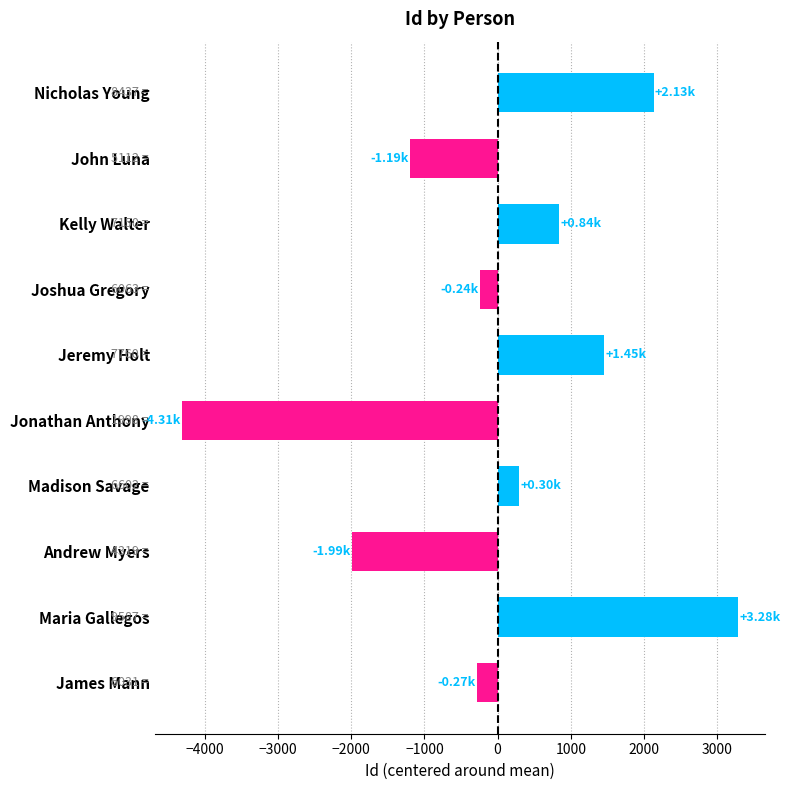

At which category does the chart reach its minimum across all series?

Jonathan Anthony